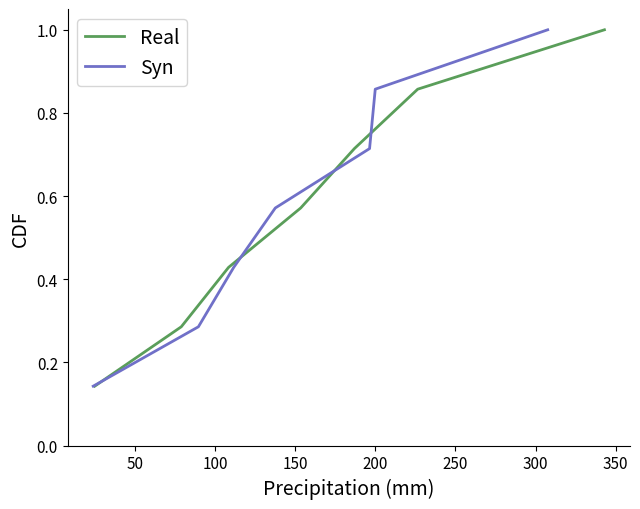

What is the sum of all Real values?

4.0